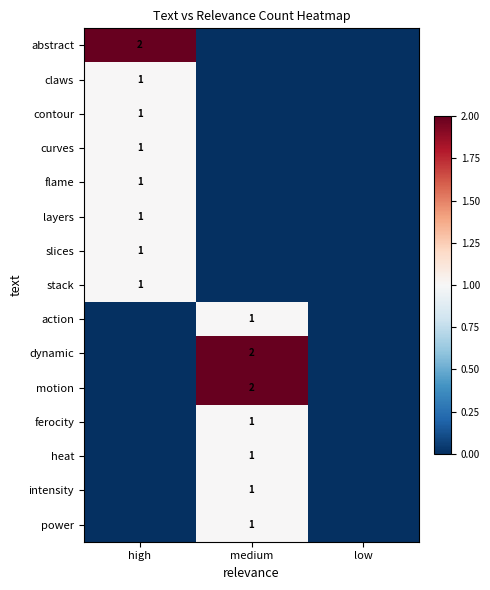

What is the total value across all series at high?

9